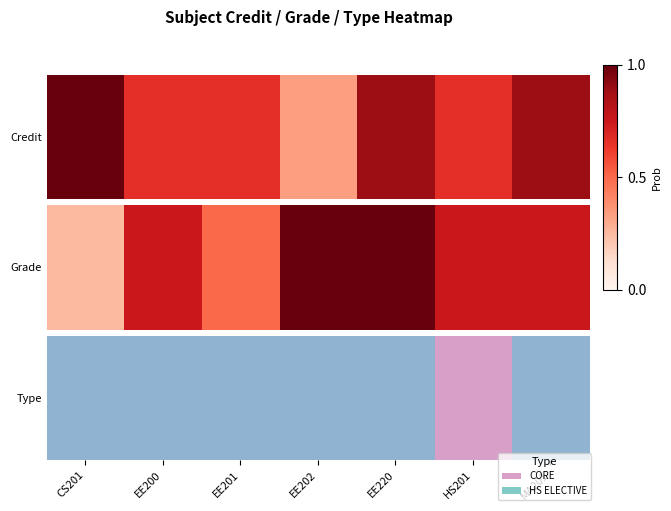

True or false: the data shows 0.7 at CS201.

False